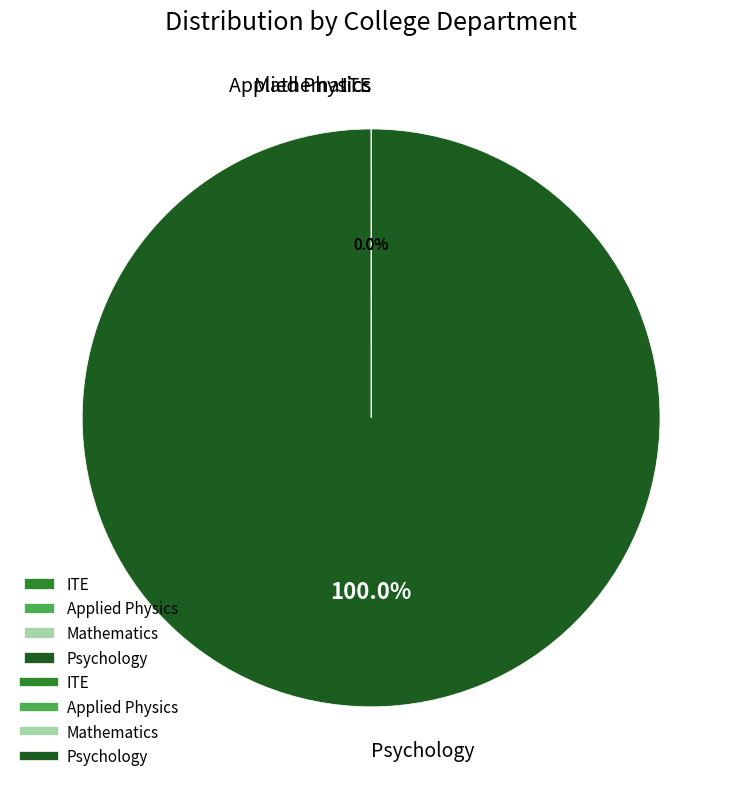

Which slice is the largest?

Psychology